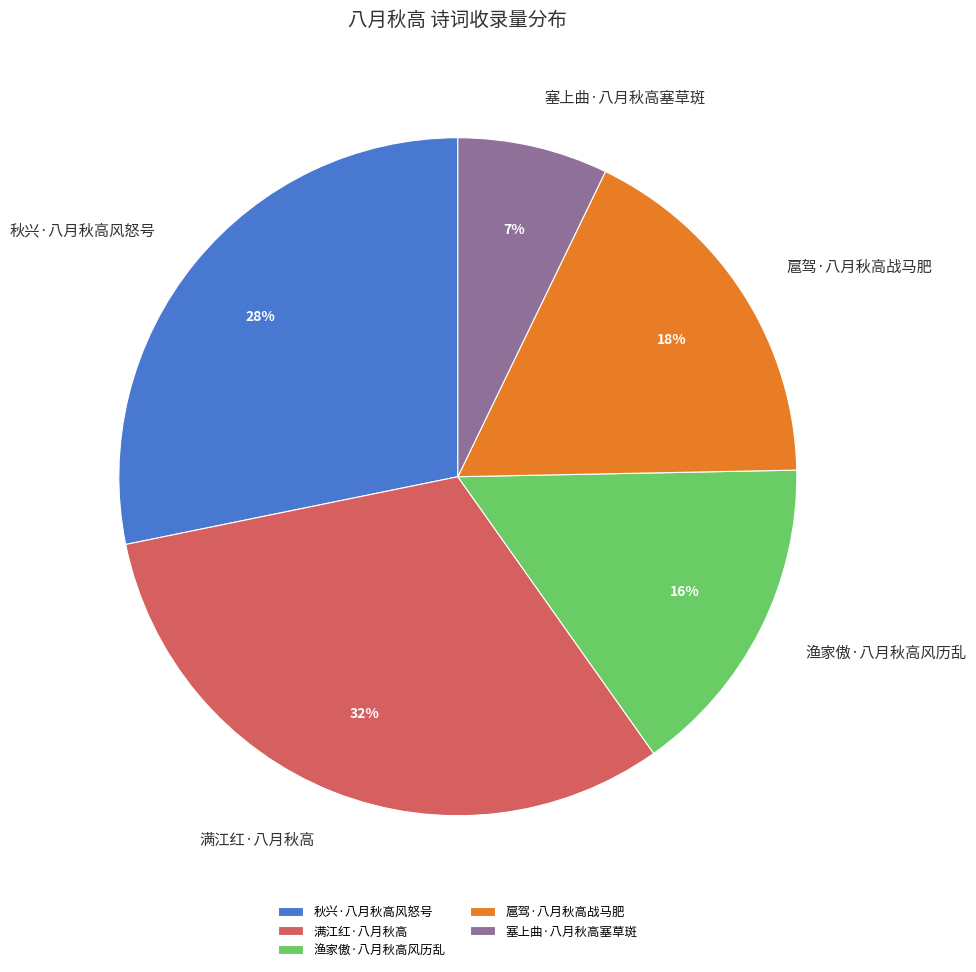

To the nearest percent, what is the combined percentage of 塞上曲·八月秋高塞草斑 and 秋兴·八月秋高风怒号?

35%